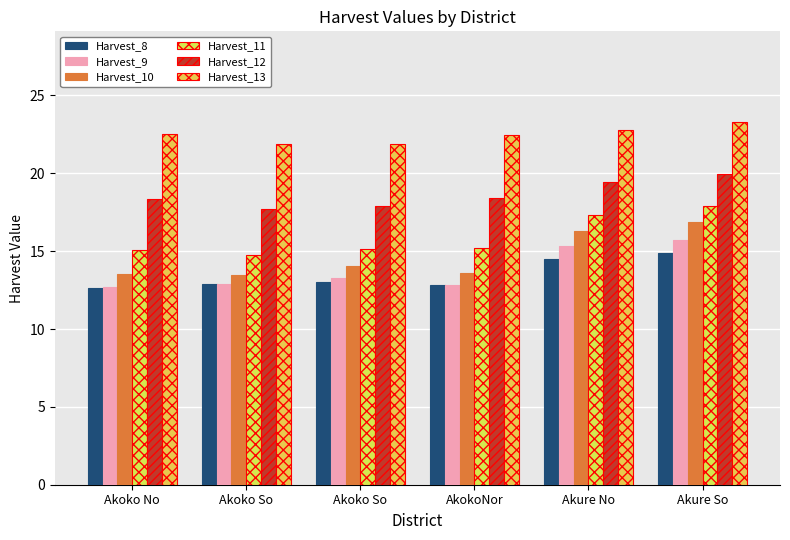

Reading left to right, transcribe all the data shown in this chart.

Harvest_8: 12.7	12.9	13.0	12.8	14.5	14.9
Harvest_9: 12.7	12.9	13.3	12.8	15.3	15.7
Harvest_10: 13.5	13.5	14.0	13.6	16.3	16.9
Harvest_11: 15.0	14.7	15.2	15.2	17.3	17.9
Harvest_12: 18.3	17.7	17.9	18.4	19.4	20.0
Harvest_13: 22.5	21.9	21.9	22.5	22.8	23.3